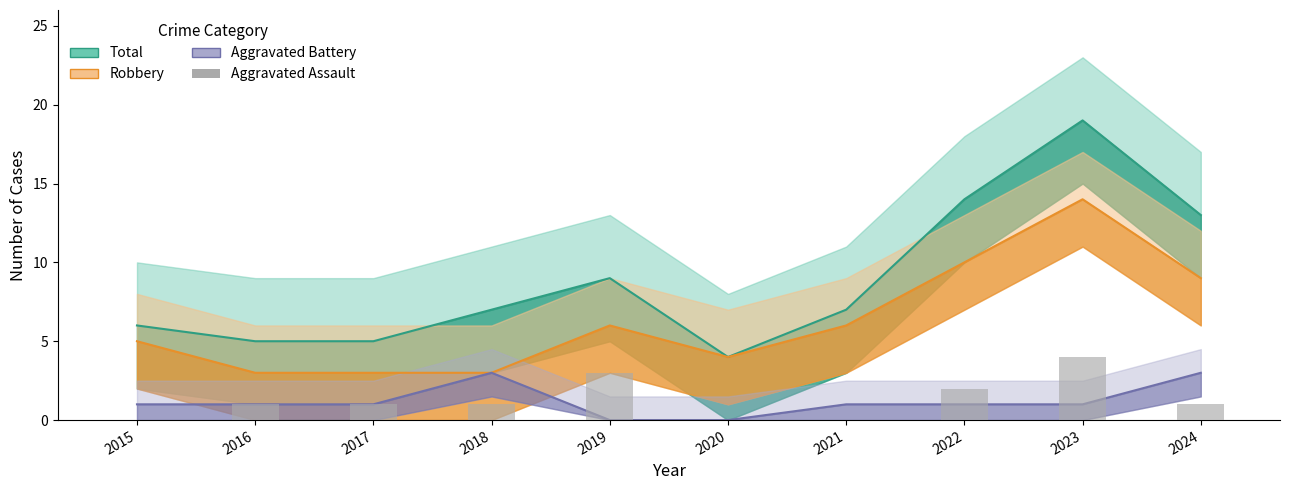

At which label is the value closest to 2?

2022